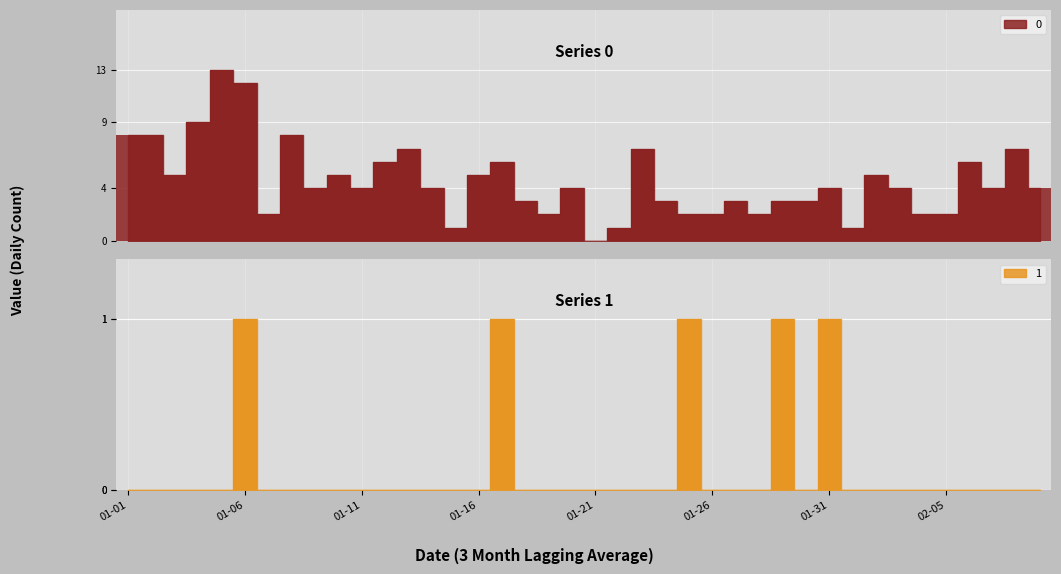

Rank the series at 37 from highest to lowest value.

0, 1